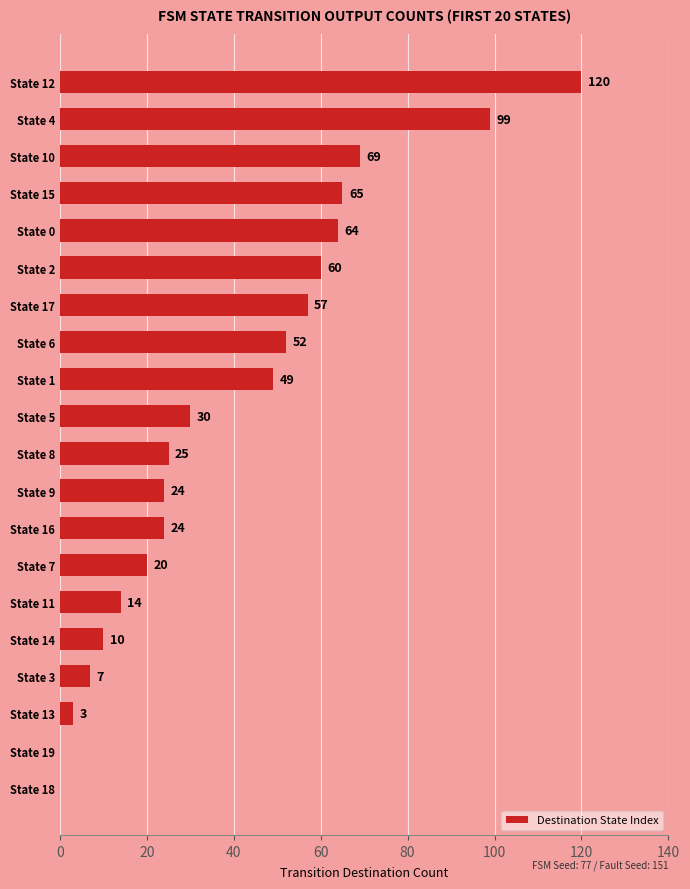

True or false: the data shows 25 at State 8.

True